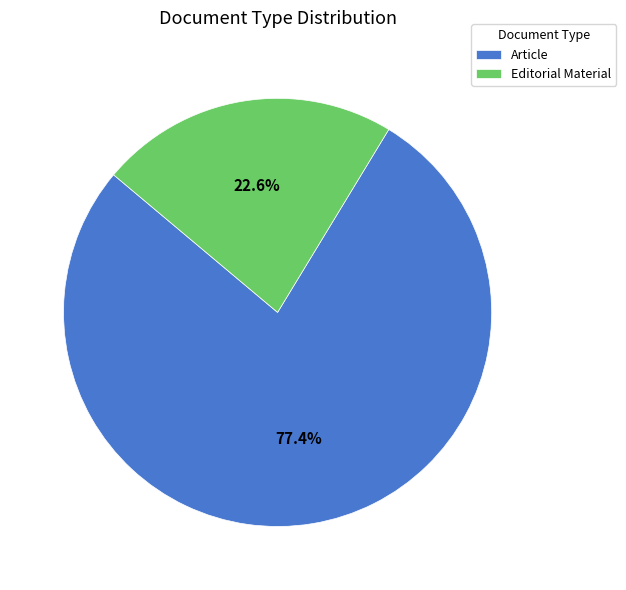

What is the smallest slice in the pie chart?

Editorial Material